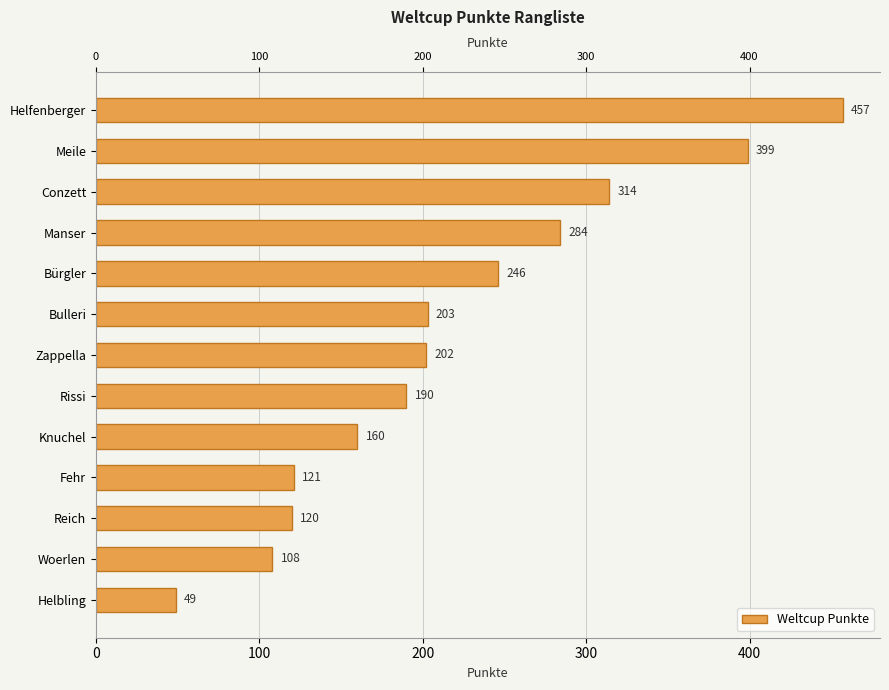

What is the smallest value displayed?

49